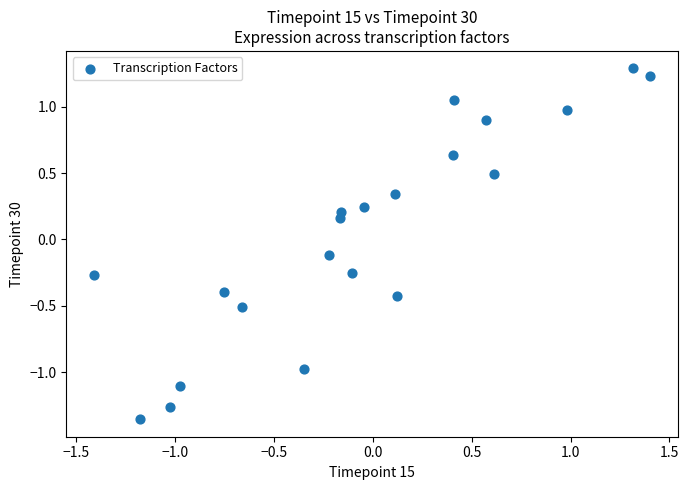

What is the range of Y values (max minus min)?

2.6